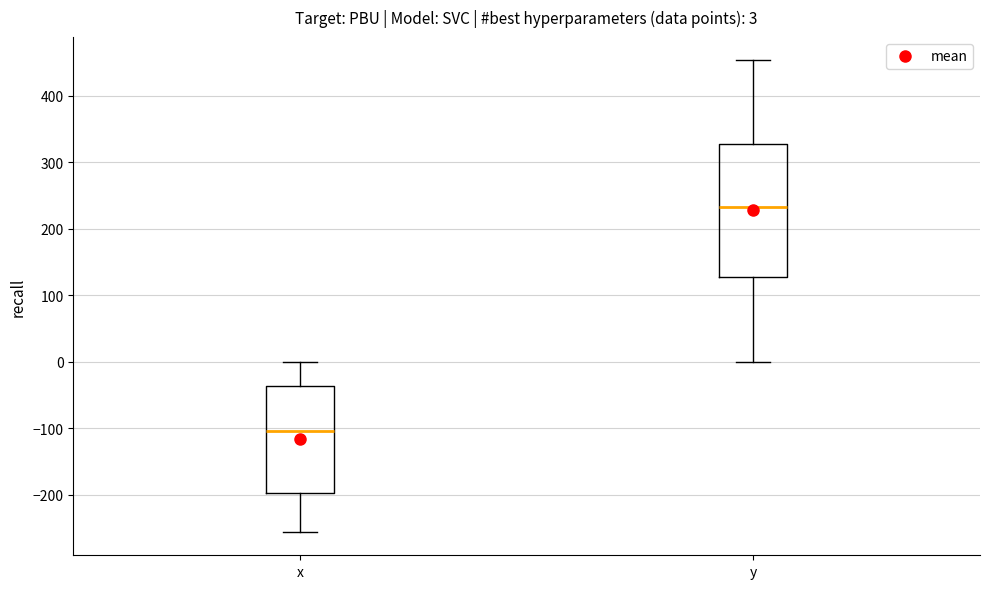

Which box has the lowest median line?

x